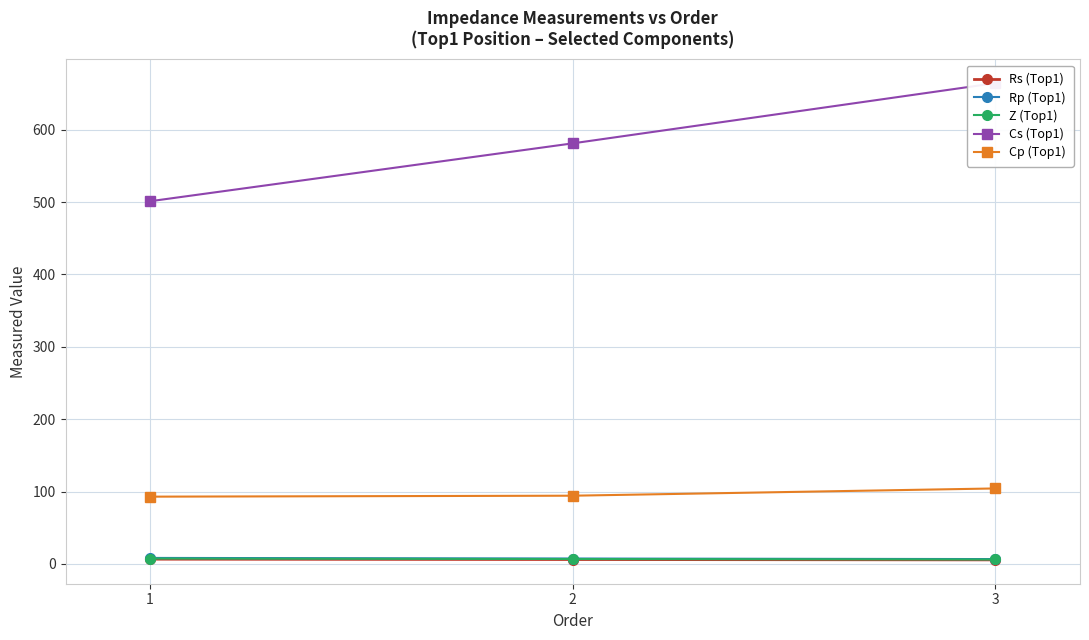

Between 1 and 2, which is larger?

1